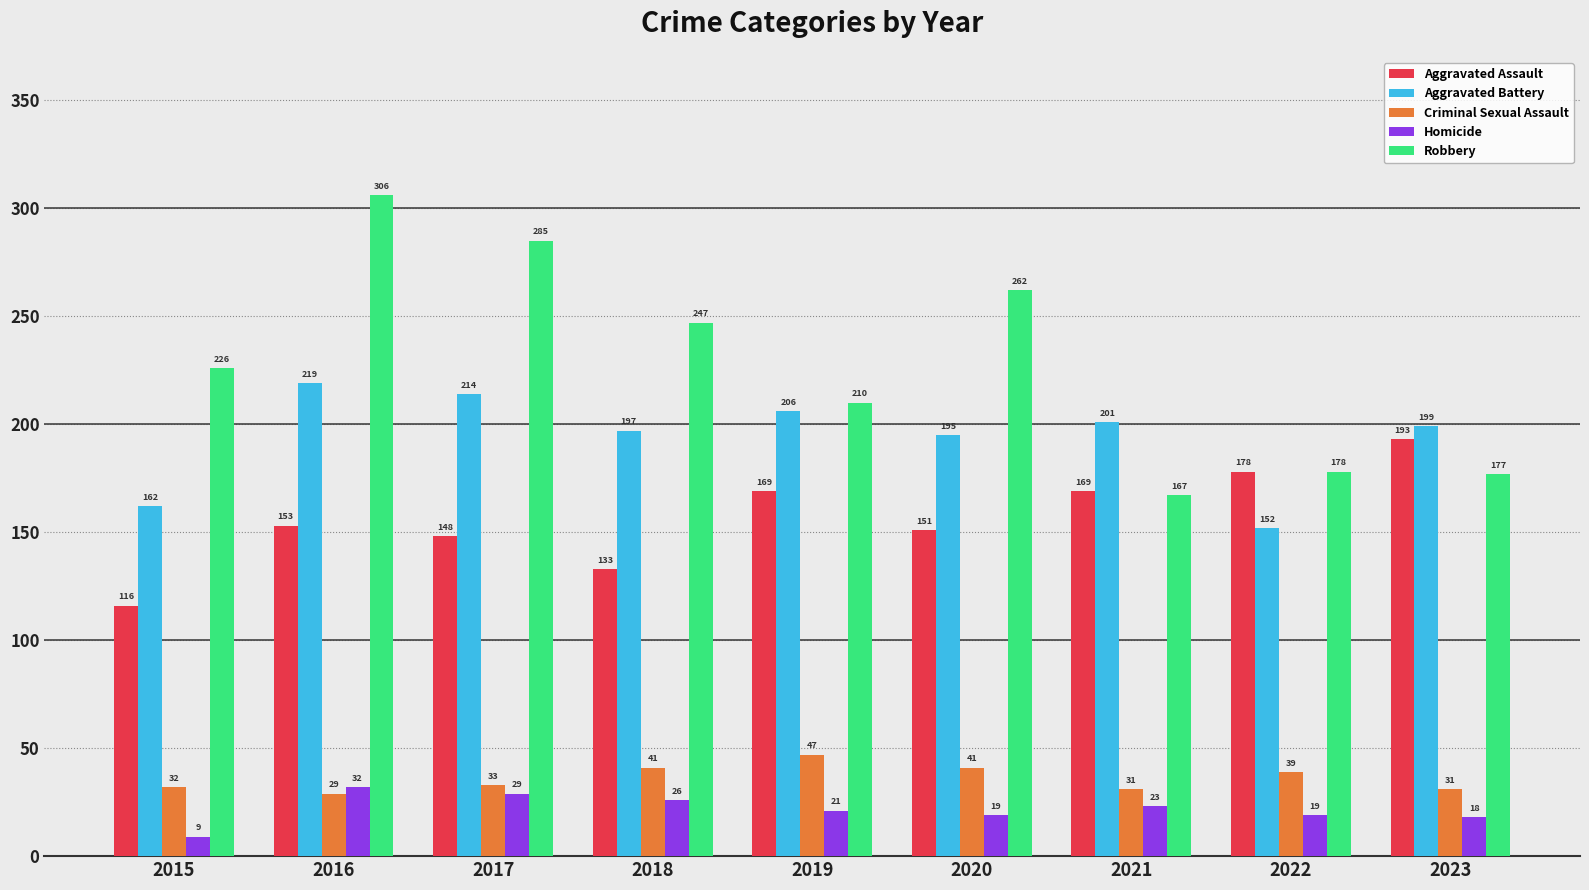

How many data points does each series have?

9